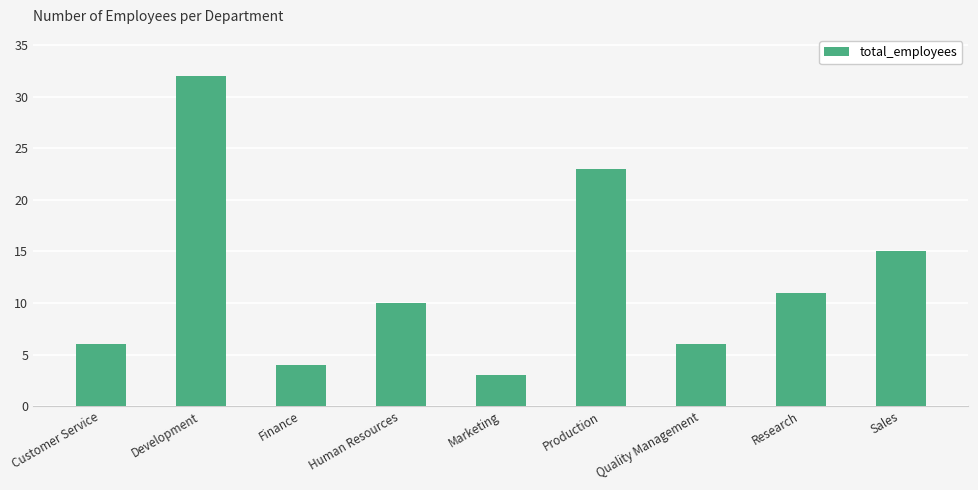

Reading right to left, extract all data points from this chart.

Sales=15	Research=11	Quality Management=6	Production=23	Marketing=3	Human Resources=10	Finance=4	Development=32	Customer Service=6